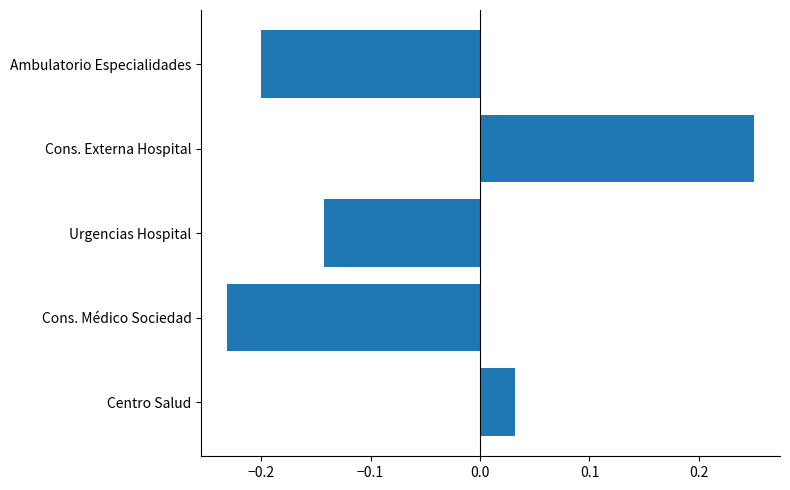

Which label corresponds to the largest value in the chart?

Cons. Externa Hospital